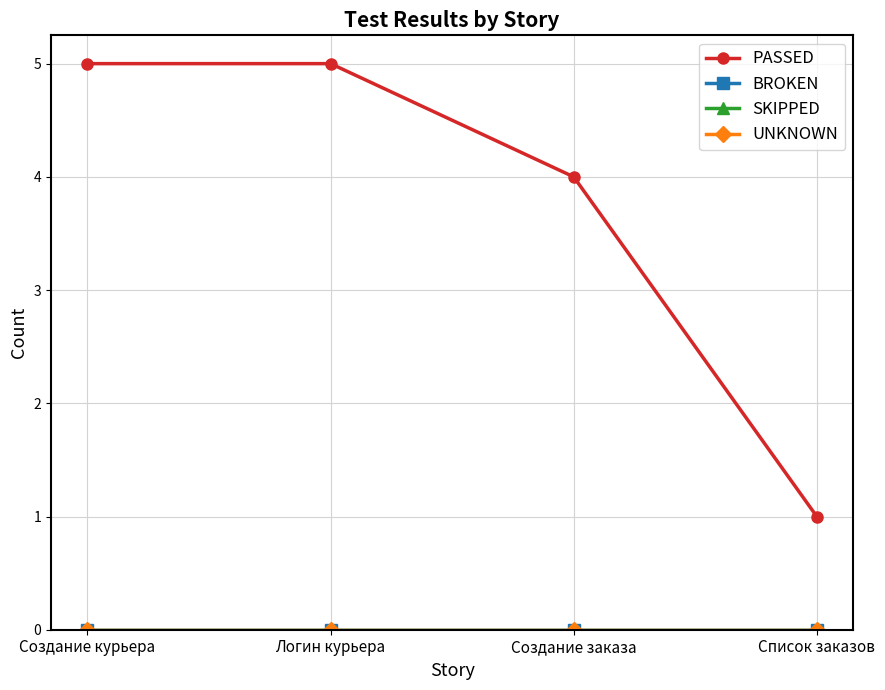

Where is SKIPPED nearest to the value 0?

Создание курьера